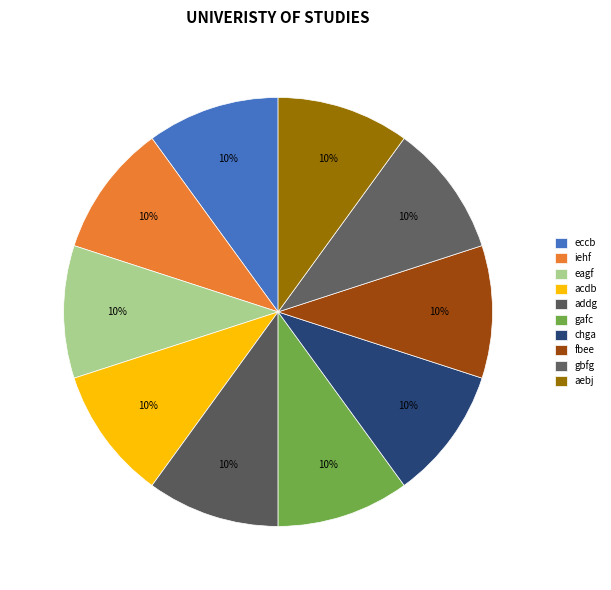

To the nearest percent, what percentage of the pie is aebj?

10%